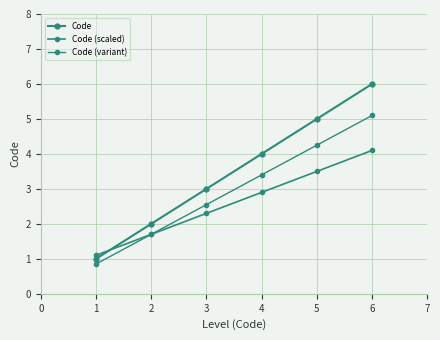

How many categories are shown in the chart?

6